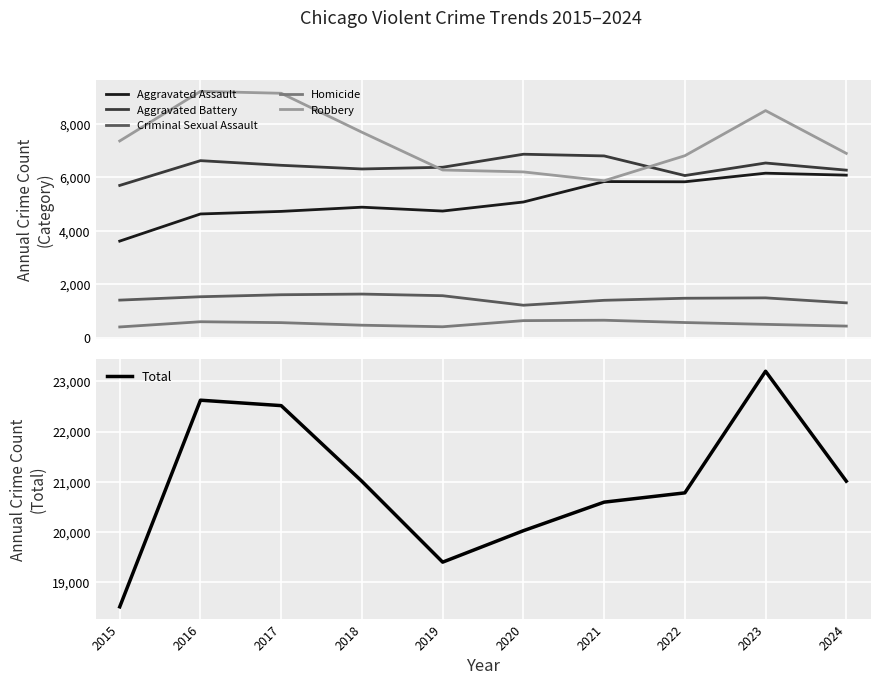

Between 2015 and 2020, which is larger?

2020